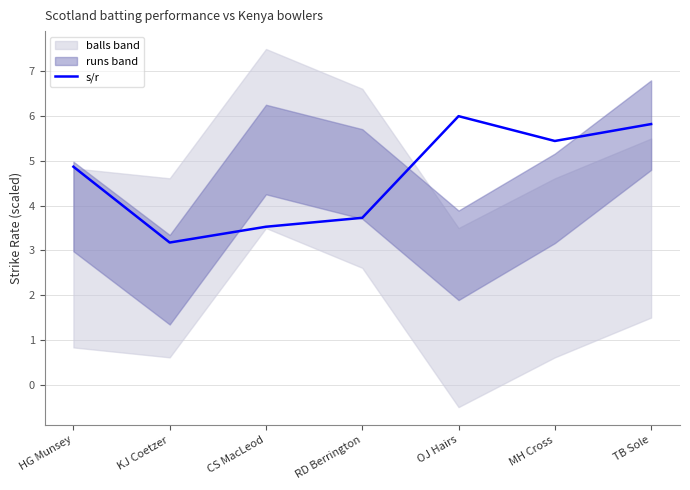

What is the change in value from KJ Coetzer to MH Cross?

+2.3